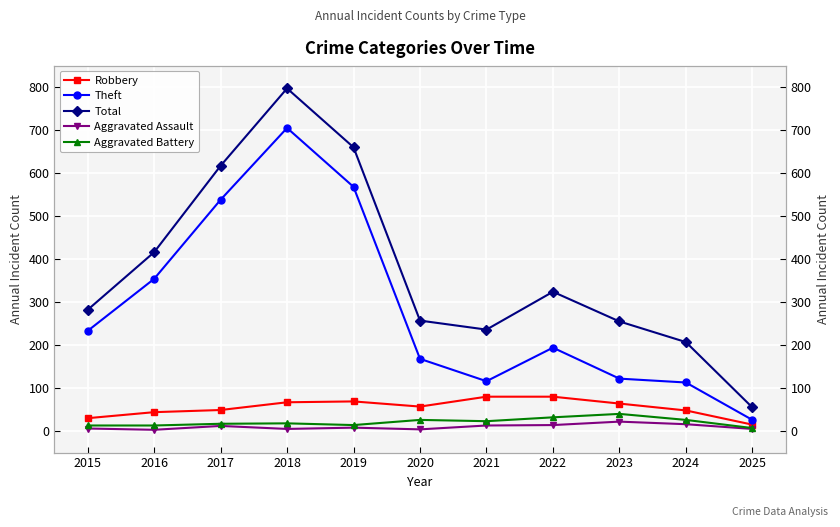

At which label is Aggravated Battery closest to 23?

2021